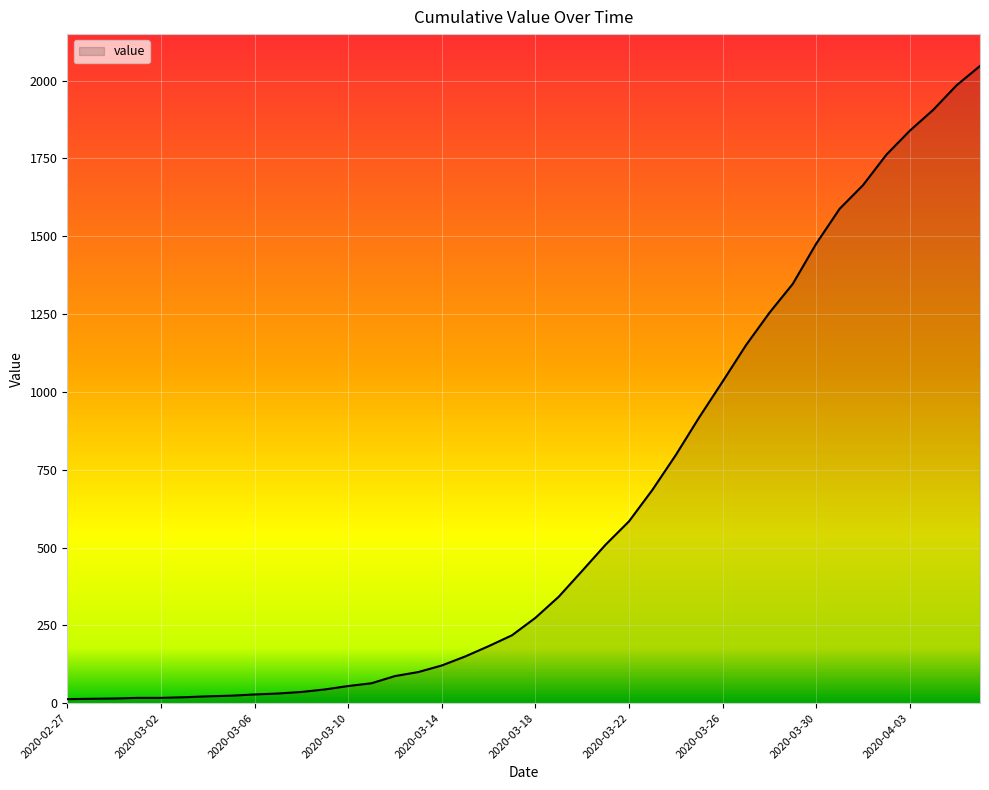

What is the difference between the maximum and minimum values?

2034